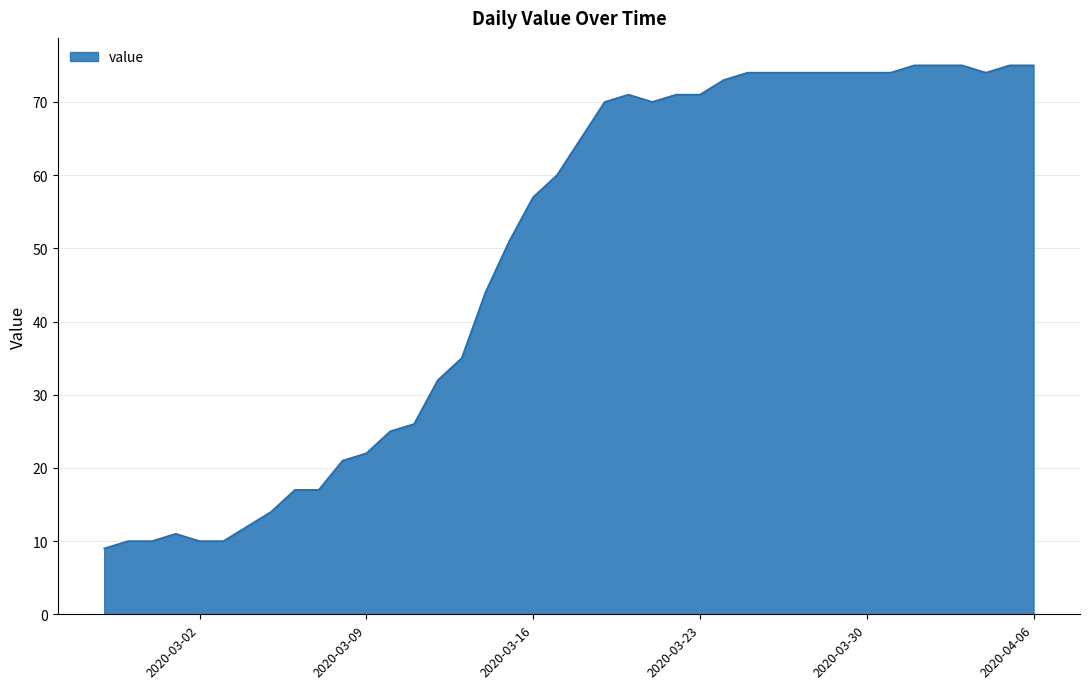

Count the number of categories in the chart.

40